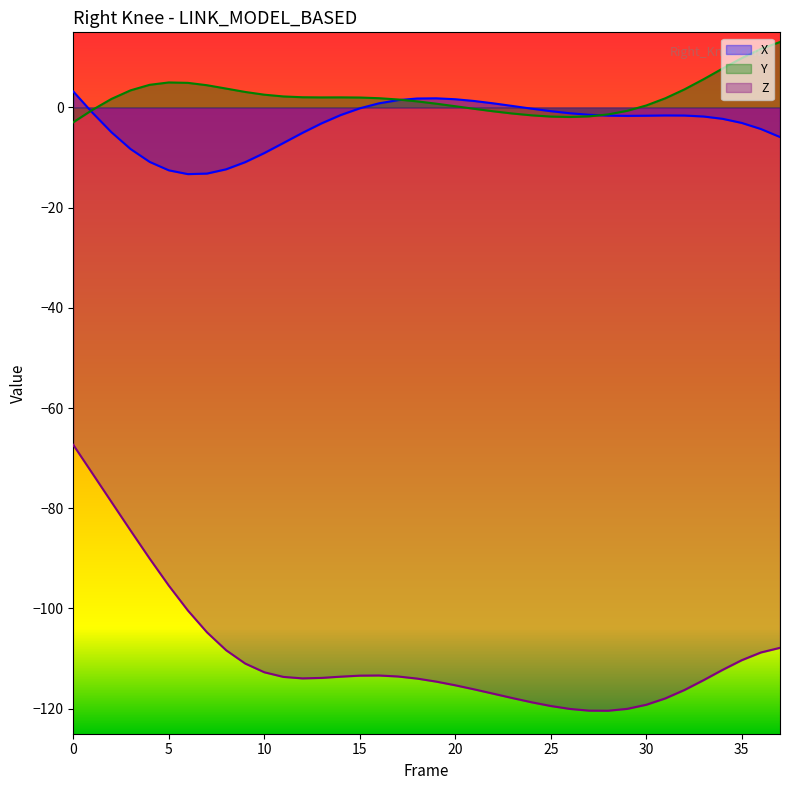

Count the number of categories in the chart.

38